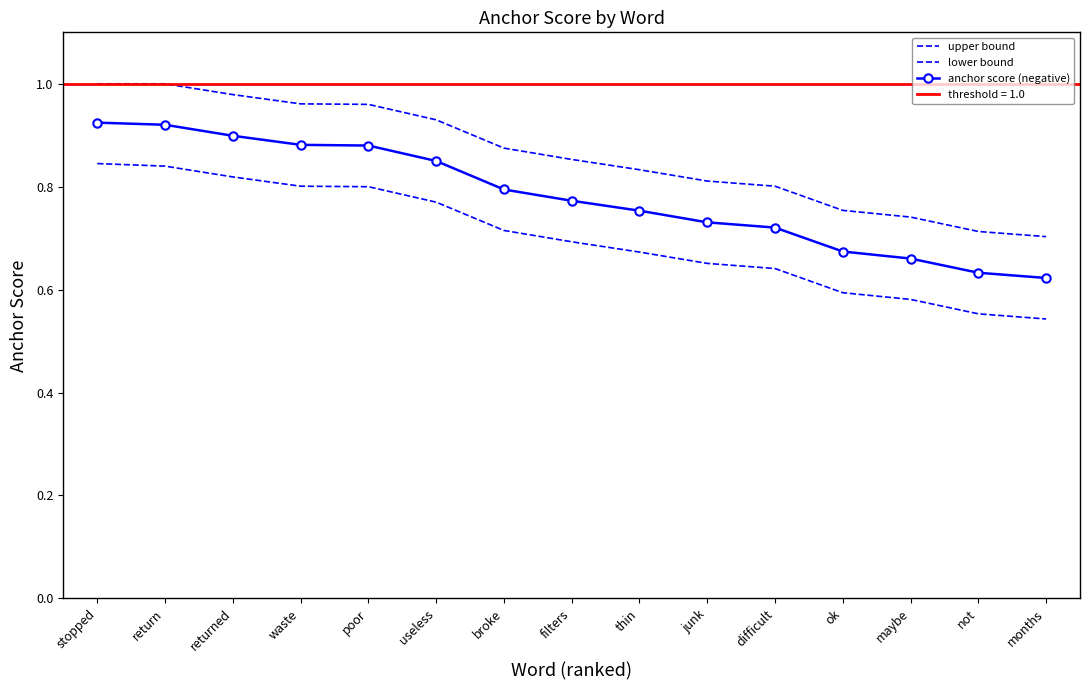

Reading left to right, transcribe all the data shown in this chart.

upper bound: stopped=1.0	return=1.0	returned=1.0	waste=1.0	poor=1.0	useless=0.9	broke=0.9	filters=0.9	thin=0.8	junk=0.8	difficult=0.8	ok=0.8	maybe=0.7	not=0.7	months=0.7
lower bound: stopped=0.8	return=0.8	returned=0.8	waste=0.8	poor=0.8	useless=0.8	broke=0.7	filters=0.7	thin=0.7	junk=0.7	difficult=0.6	ok=0.6	maybe=0.6	not=0.6	months=0.5
anchor score (negative): stopped=0.9	return=0.9	returned=0.9	waste=0.9	poor=0.9	useless=0.8	broke=0.8	filters=0.8	thin=0.8	junk=0.7	difficult=0.7	ok=0.7	maybe=0.7	not=0.6	months=0.6